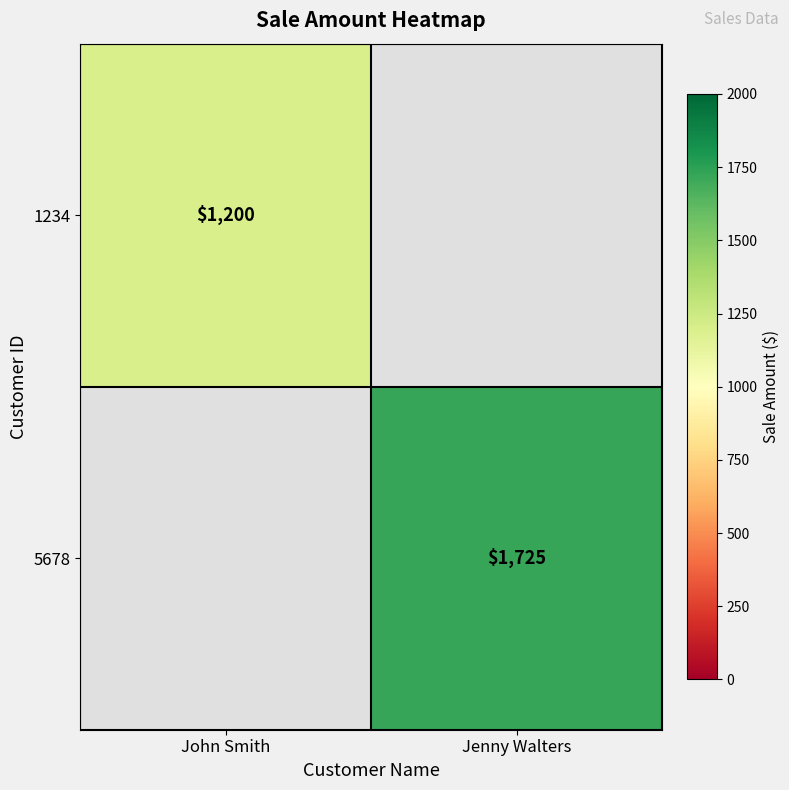

Is it true that 1234 equals 1766 at John Smith?

False